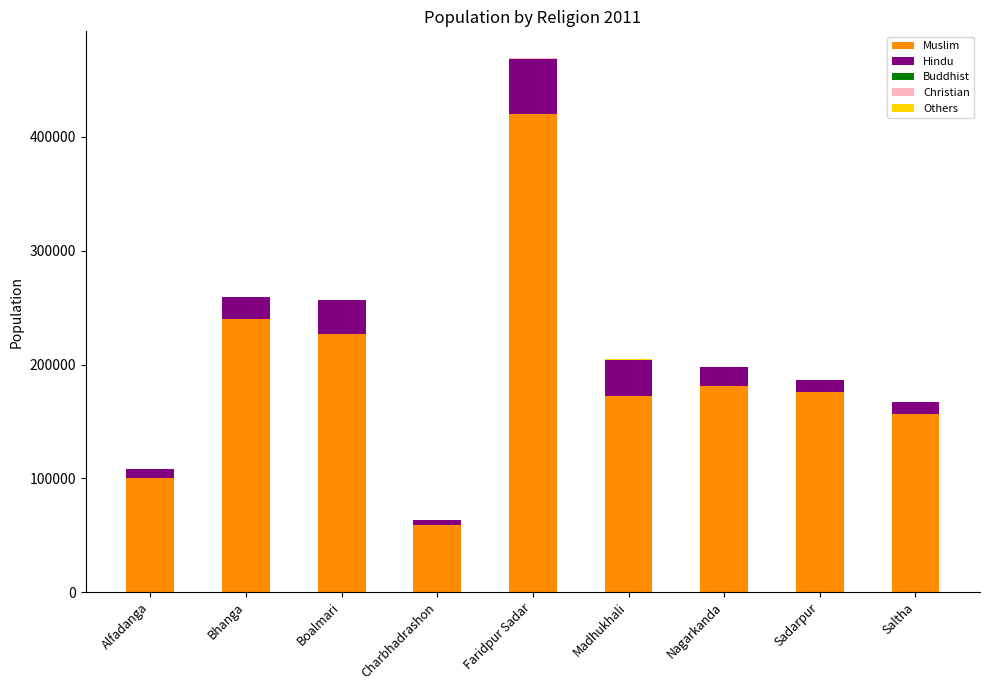

Which category has the highest value in the Muslim series?

Faridpur Sadar